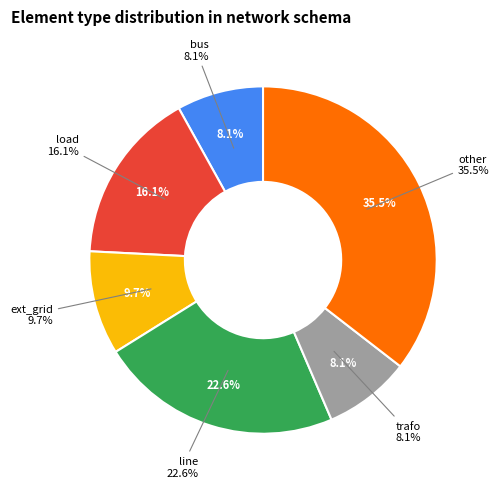

What is the change in value from line to other?

+8